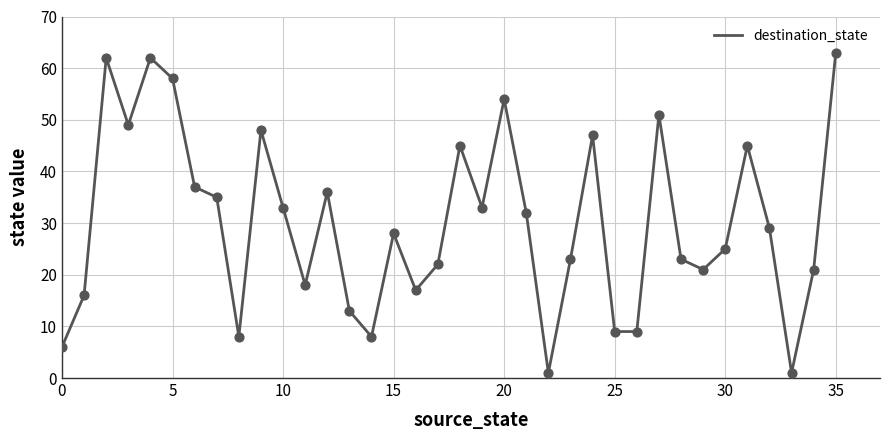

What is the maximum value shown in the chart?

63